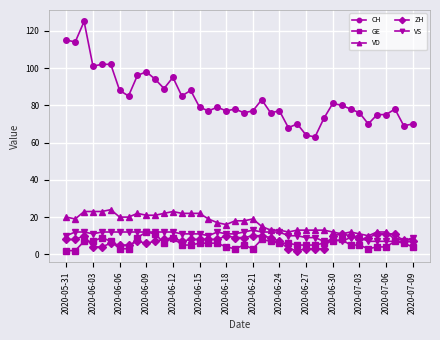

True or false: ZH has more than 2 interior local peaks.

True